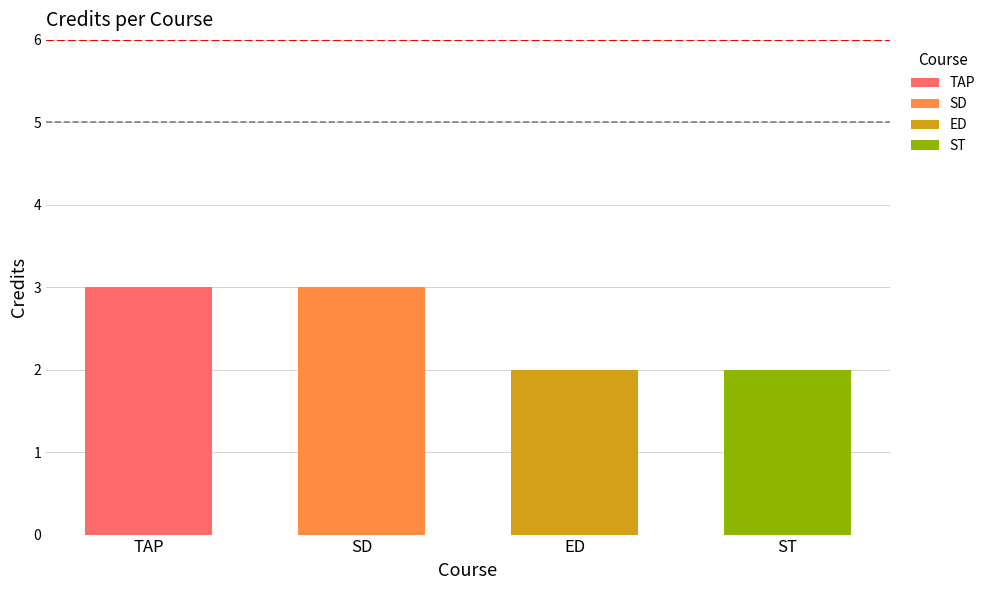

Is it true that the value at TAP is 3?

True